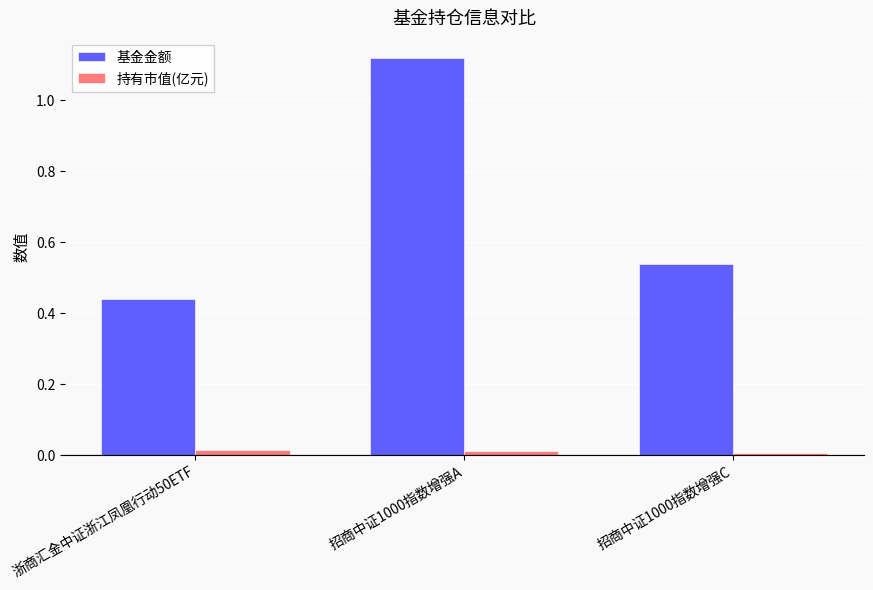

Which series has the largest total across all categories?

基金金额